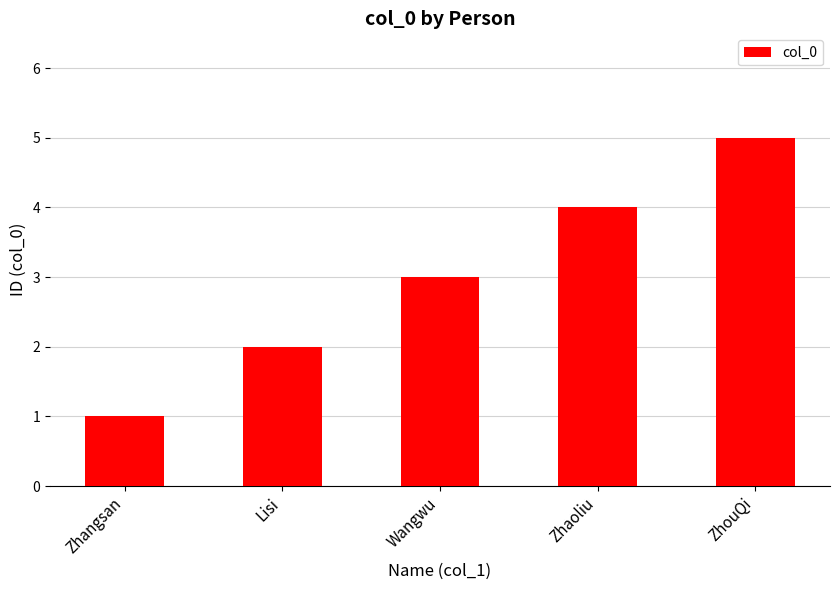

What is the change in value from Zhangsan to Wangwu?

+2